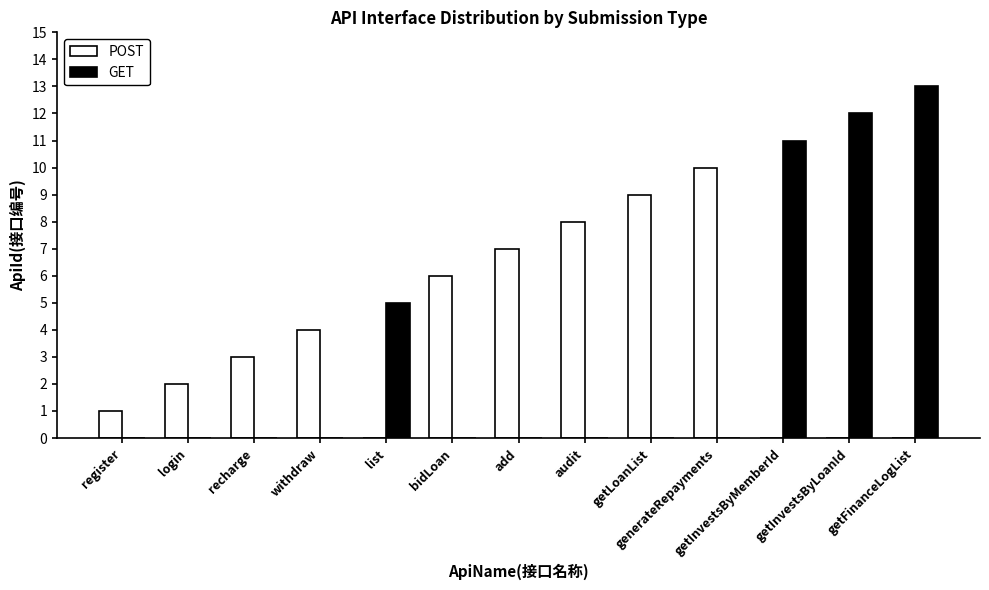

What is the difference between the POST values at getInvestsByLoanId and audit?

8